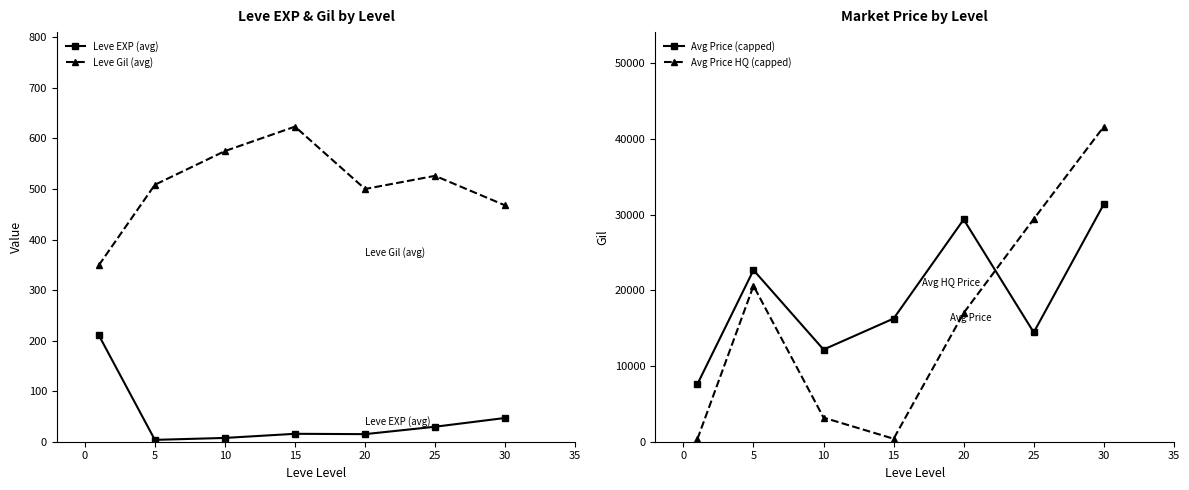

At how many categories does at least one series exceed 14020?

5